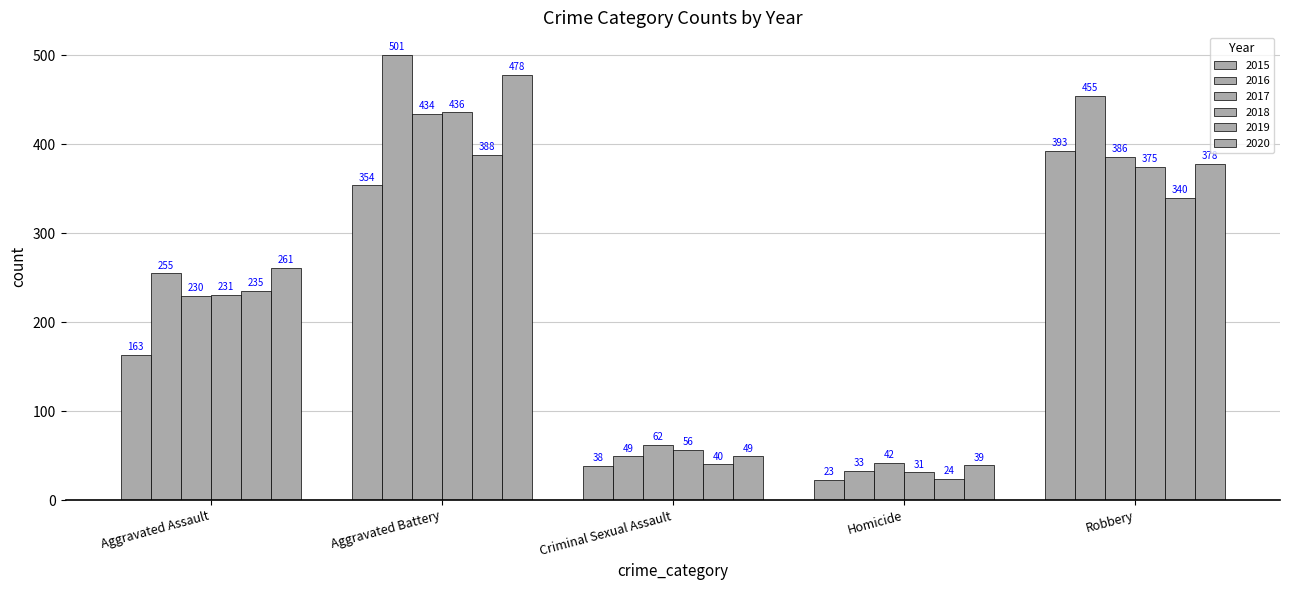

What is the lowest value of the 2020 series?

39